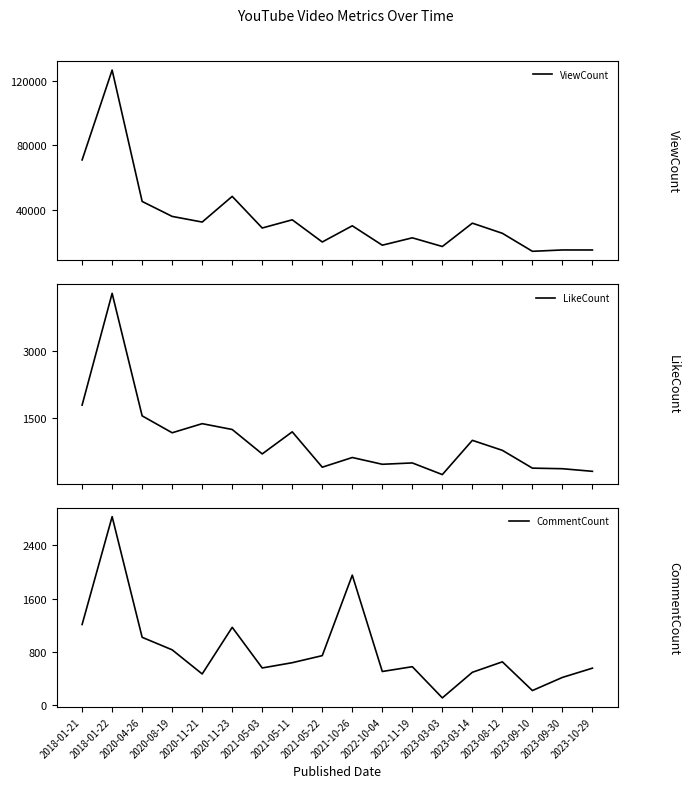

At how many categories does at least one series exceed 64645?

2